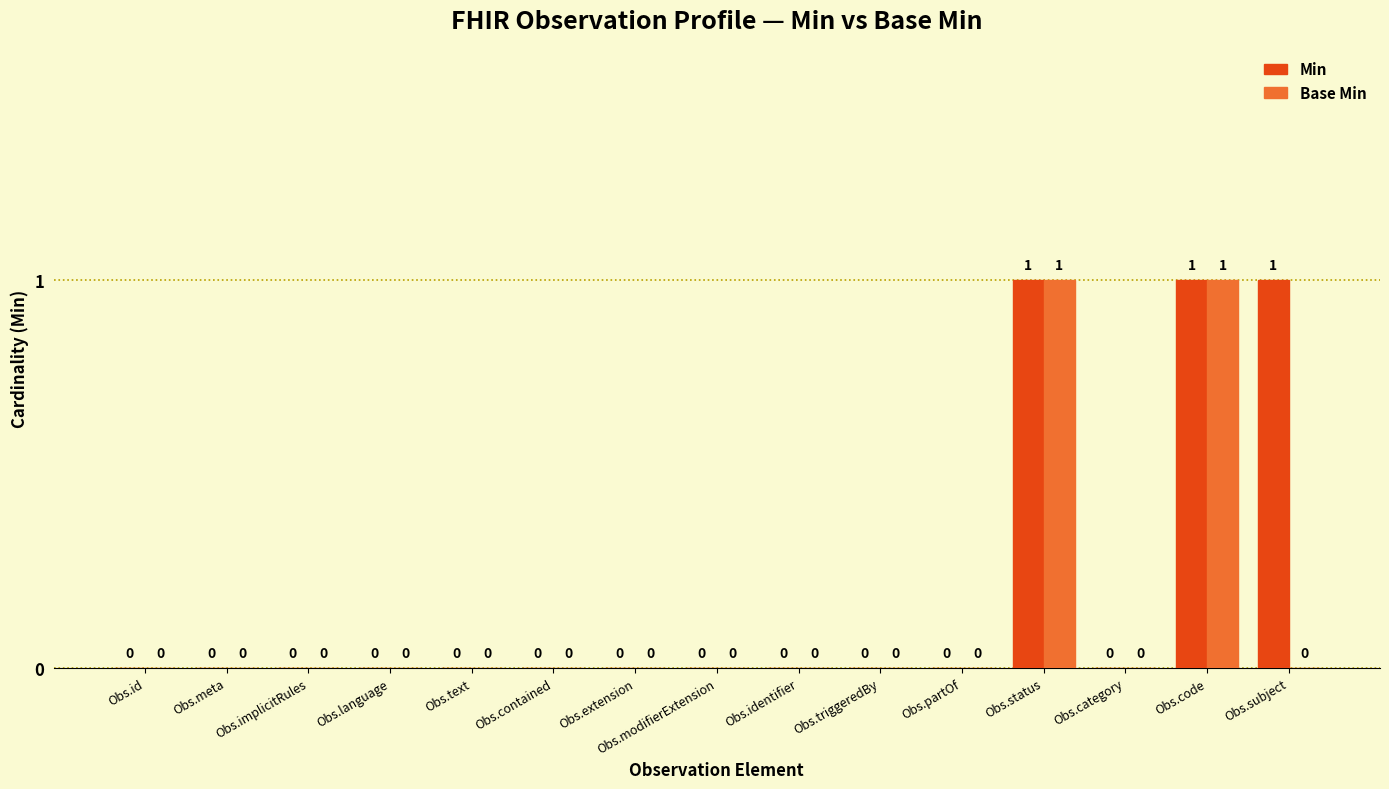

The value of Min at Obs.triggeredBy is 0. True or false?

True